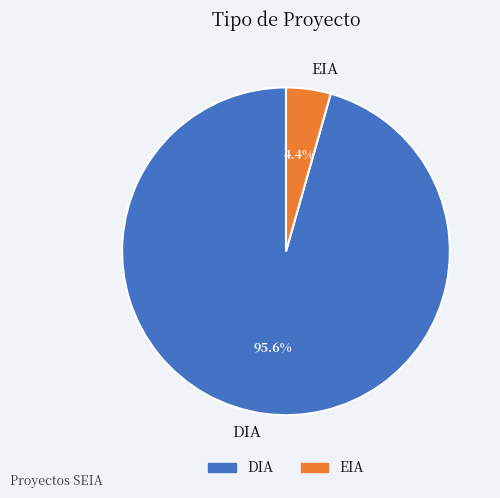

To the nearest percent, what is the difference between the EIA and DIA slice percentages?

91%